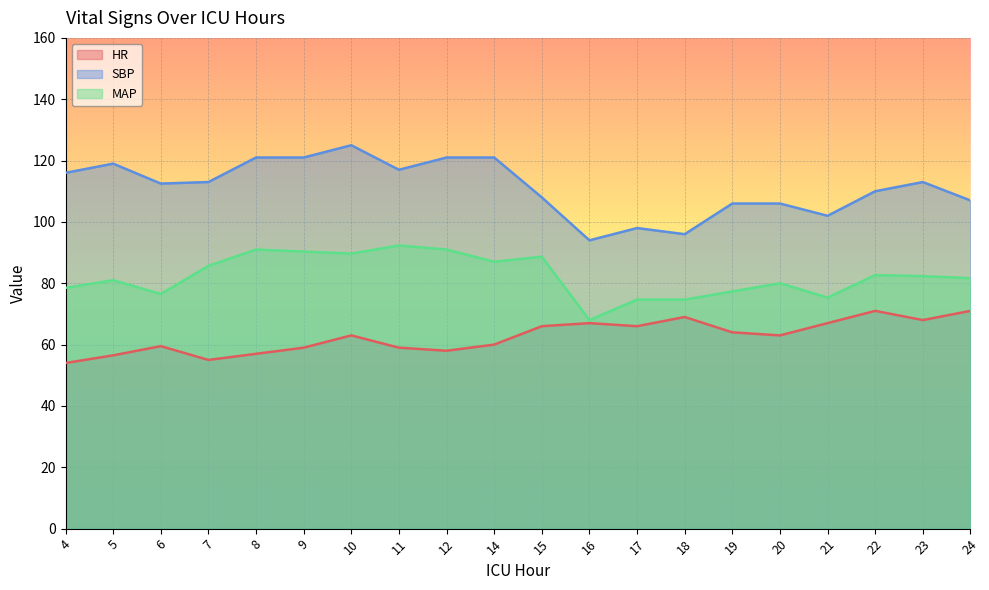

At which category does HR reach its first local peak?

6